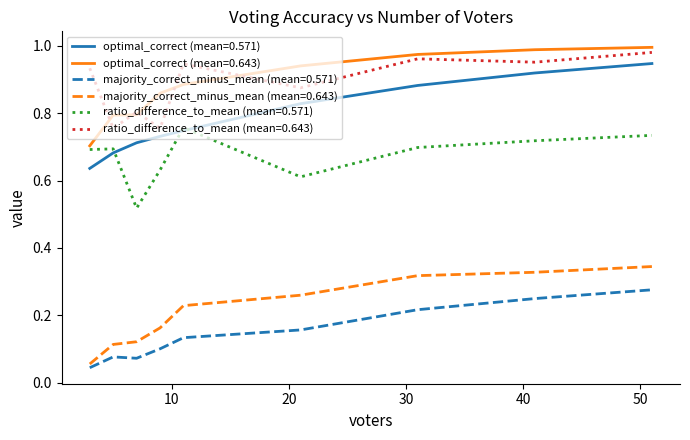

Is this an area chart (filled region under the line)?

No